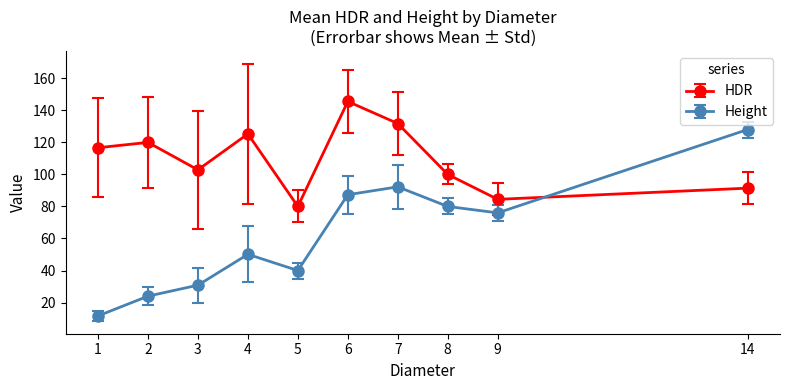

Between which two adjacent categories do Height and HDR first intersect?

9 and 14